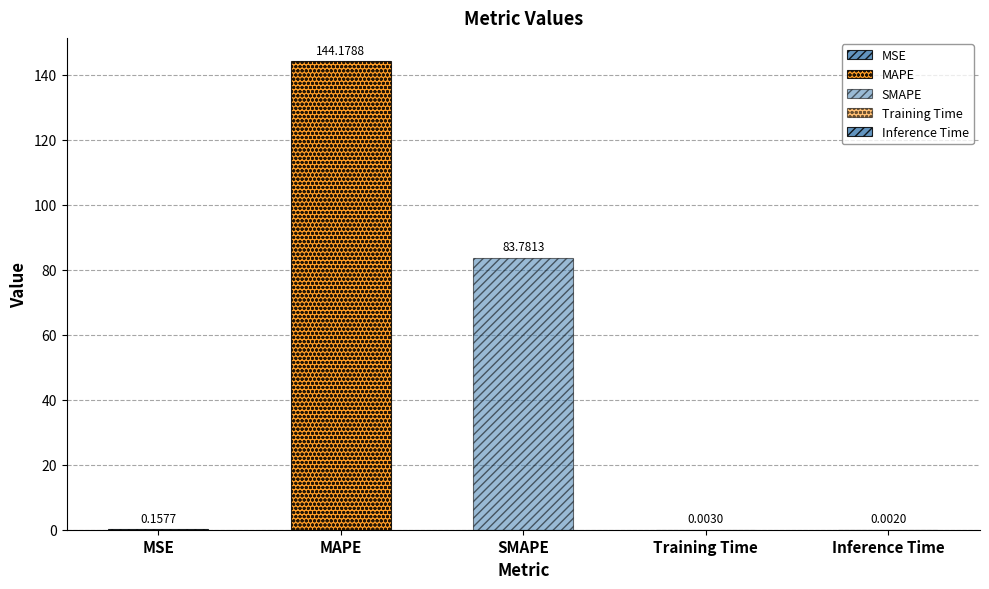

List the labels in order of value, smallest first.

Inference Time, Training Time, MSE, SMAPE, MAPE